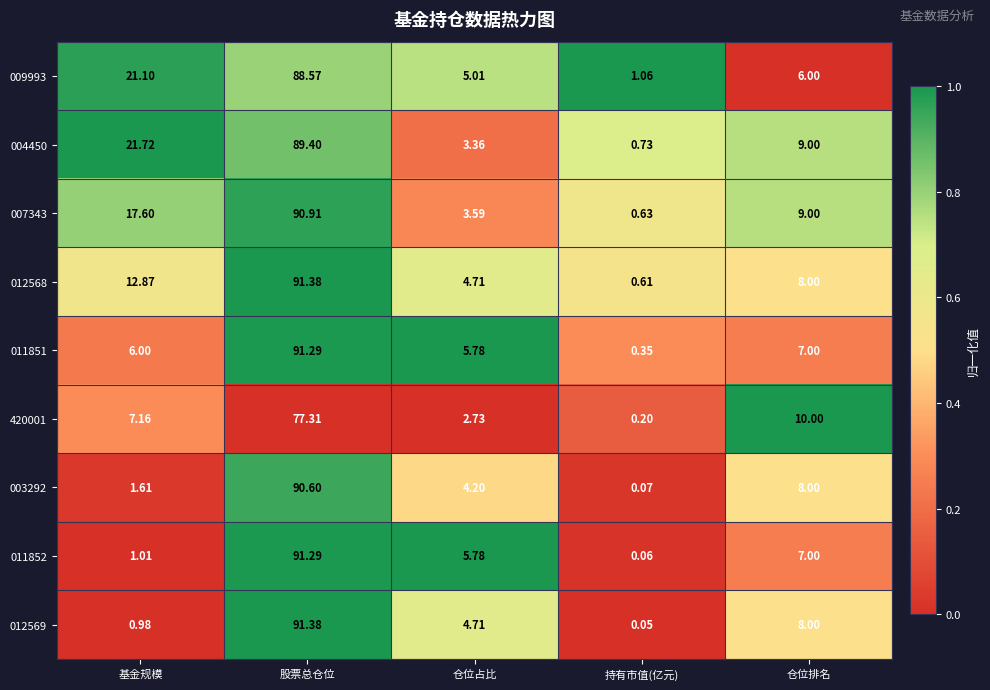

At which label does 420001 first exceed 7?

基金规模